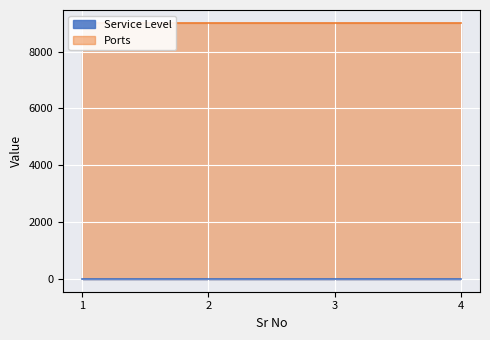

True or false: Service Level has more than 0 interior local peaks.

False